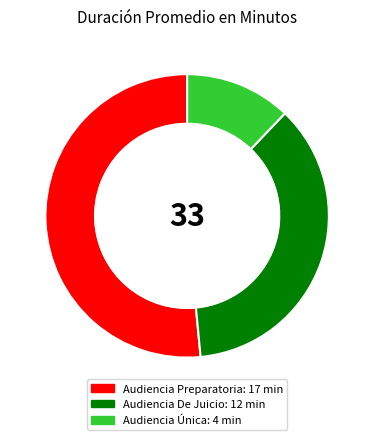

Between Audiencia Preparatoria and Audiencia Única, which is larger?

Audiencia Preparatoria